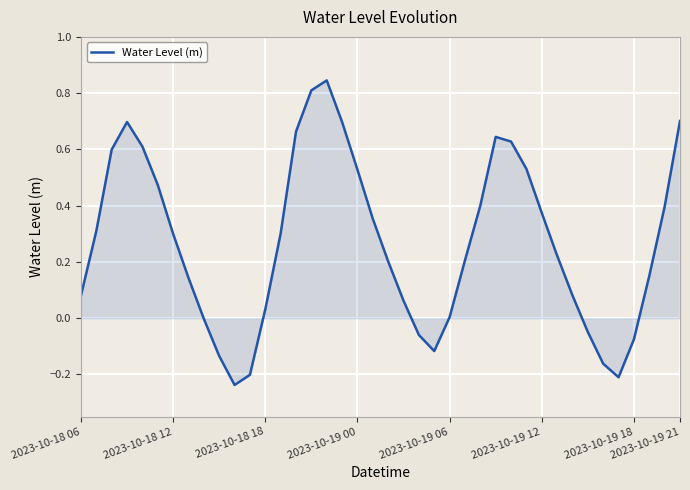

What is the difference between the maximum and minimum values?

1.1